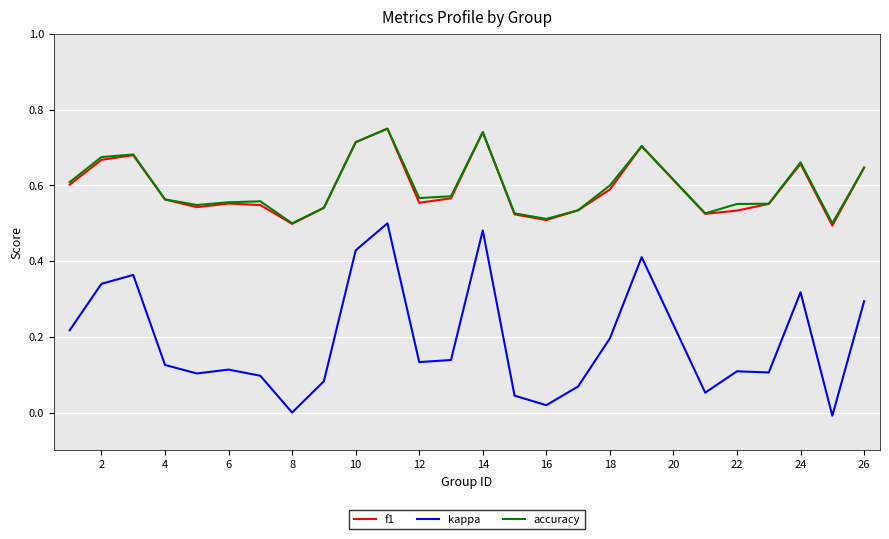

Count the accuracy values in the range 0 to 1.

25